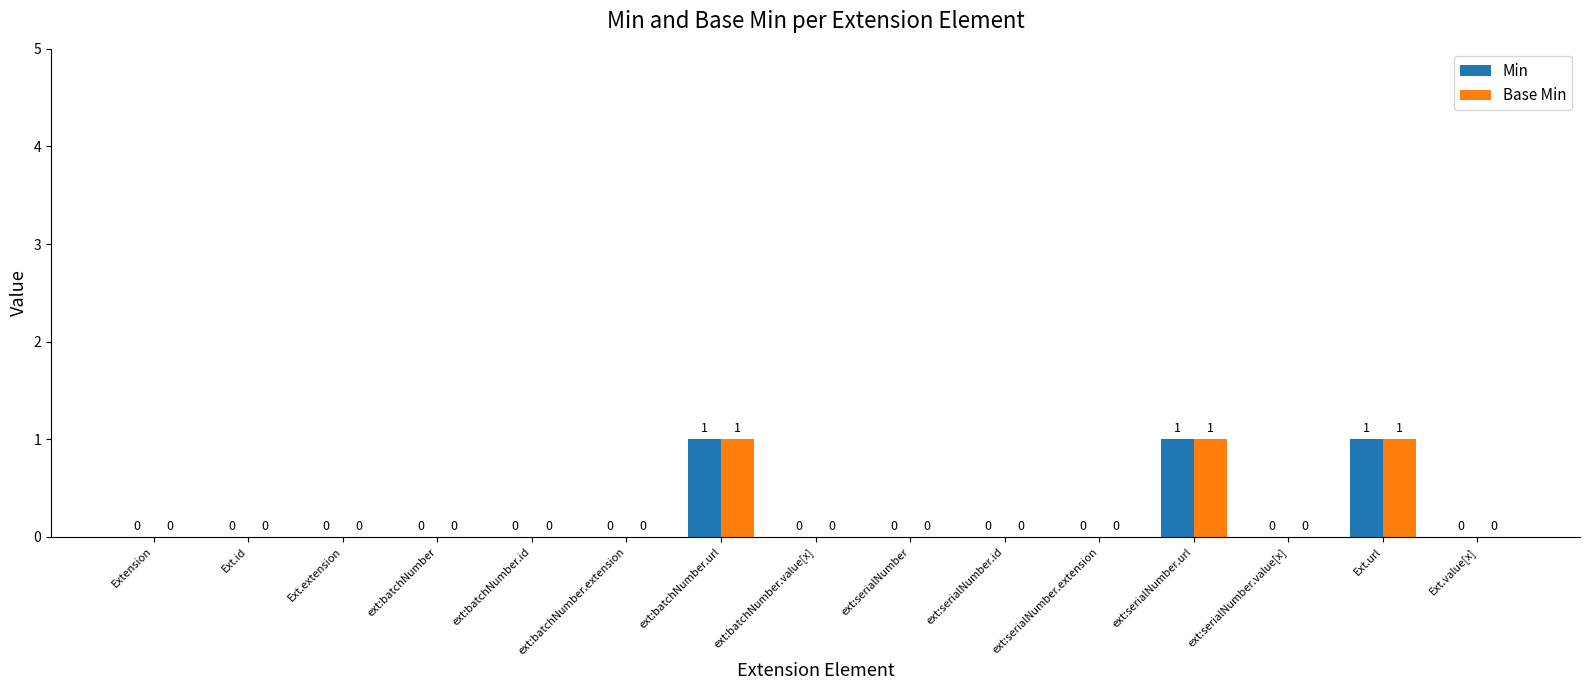

How many Base Min values are between 0 and 1?

15